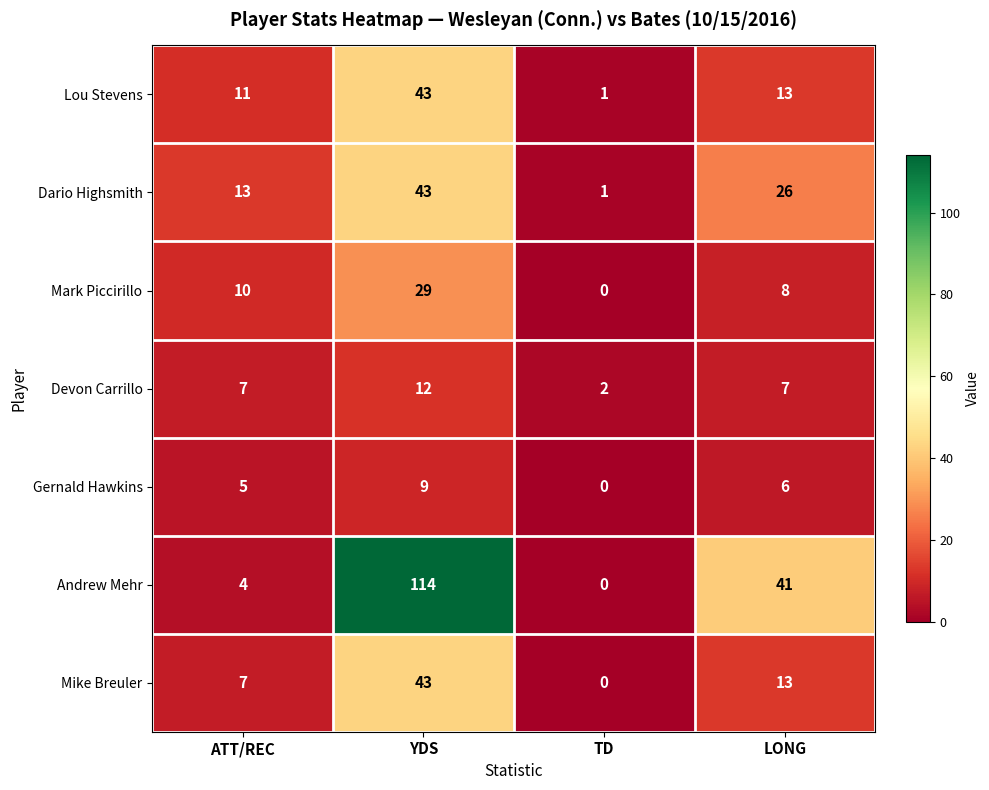

True or false: Gernald Hawkins has a value of 9 at YDS.

True